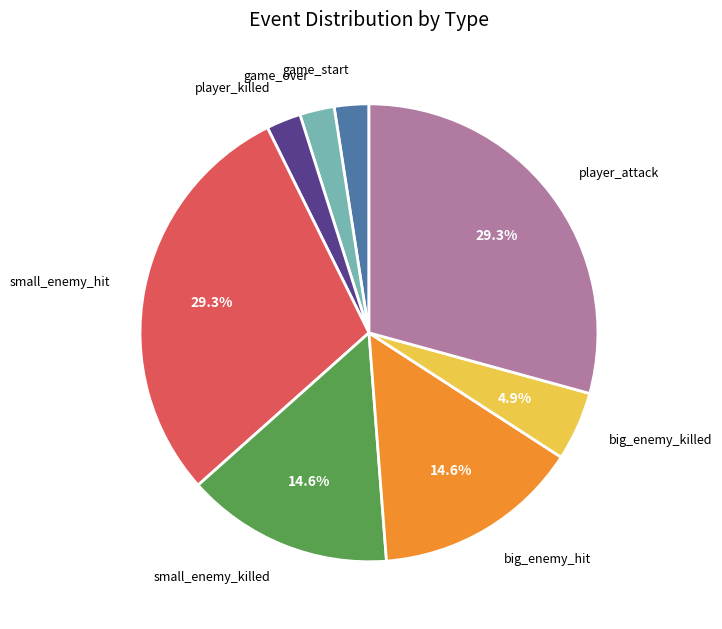

How many segments does this pie chart have?

8